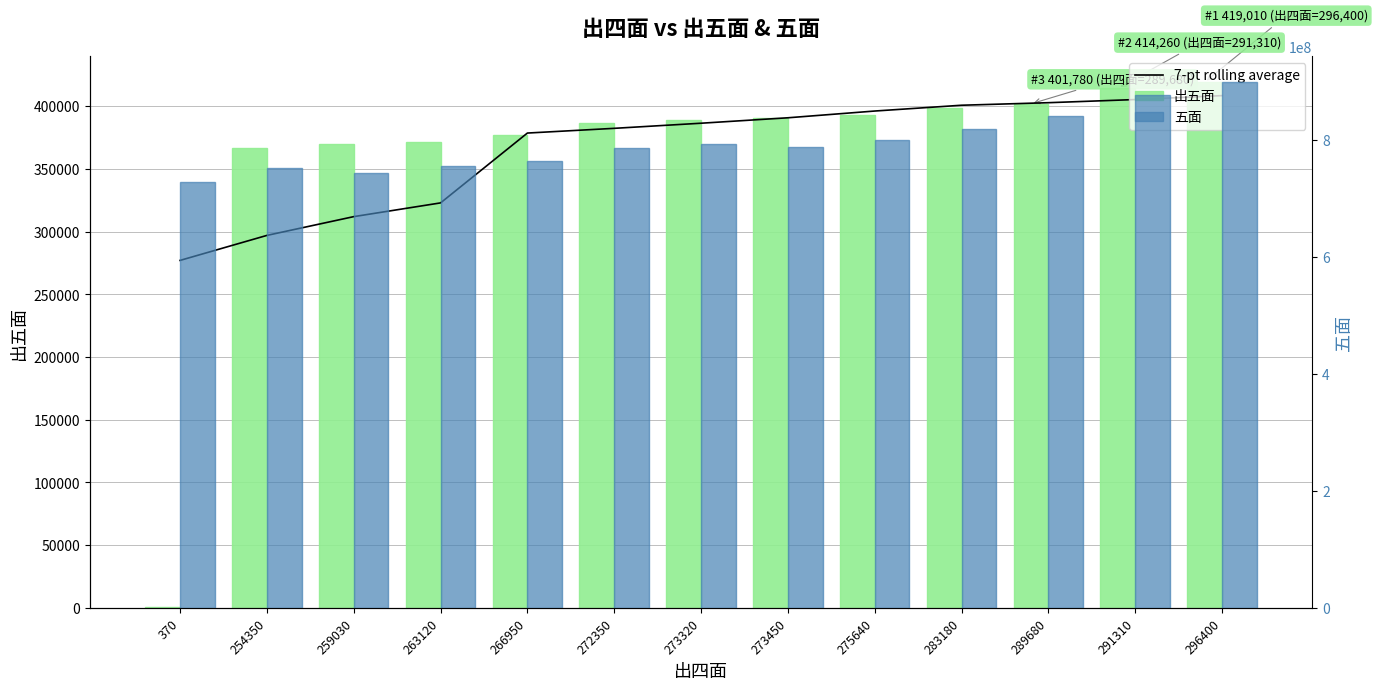

At 273320, list the series in order from largest to smallest.

五面, 出五面, 7-pt rolling average